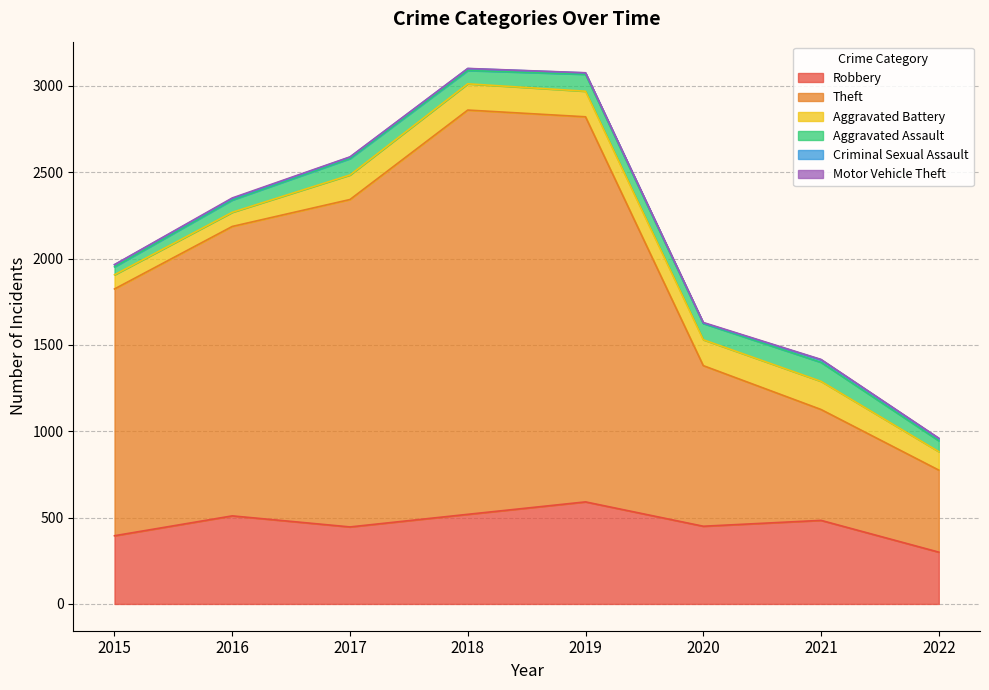

How many values in the Motor Vehicle Theft series exceed 2?

2